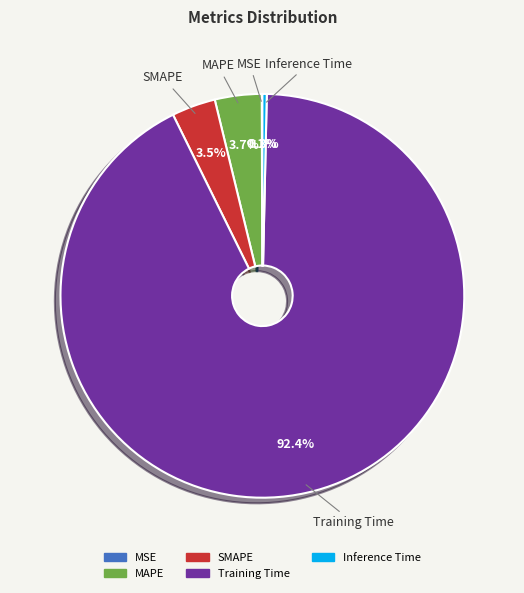

What is the total percentage of MAPE and Training Time?

96.1%